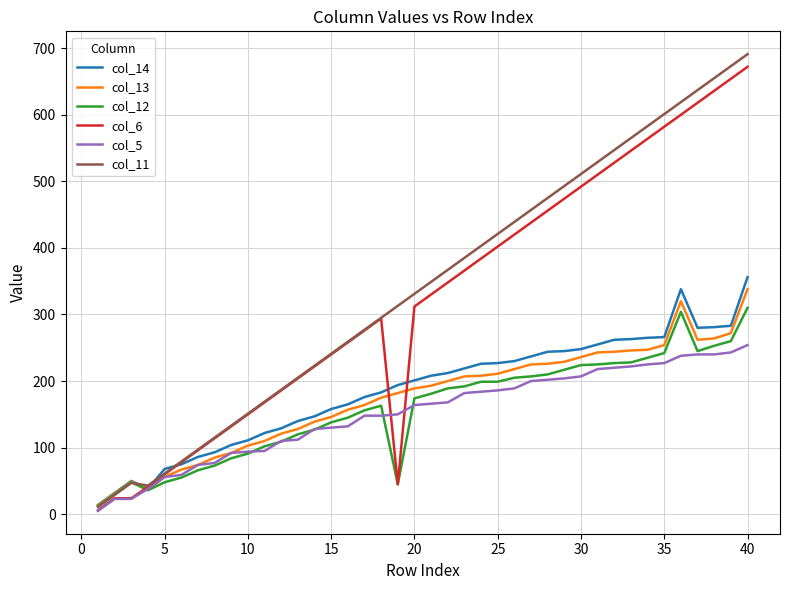

Which series has the largest range (max minus min)?

col_11